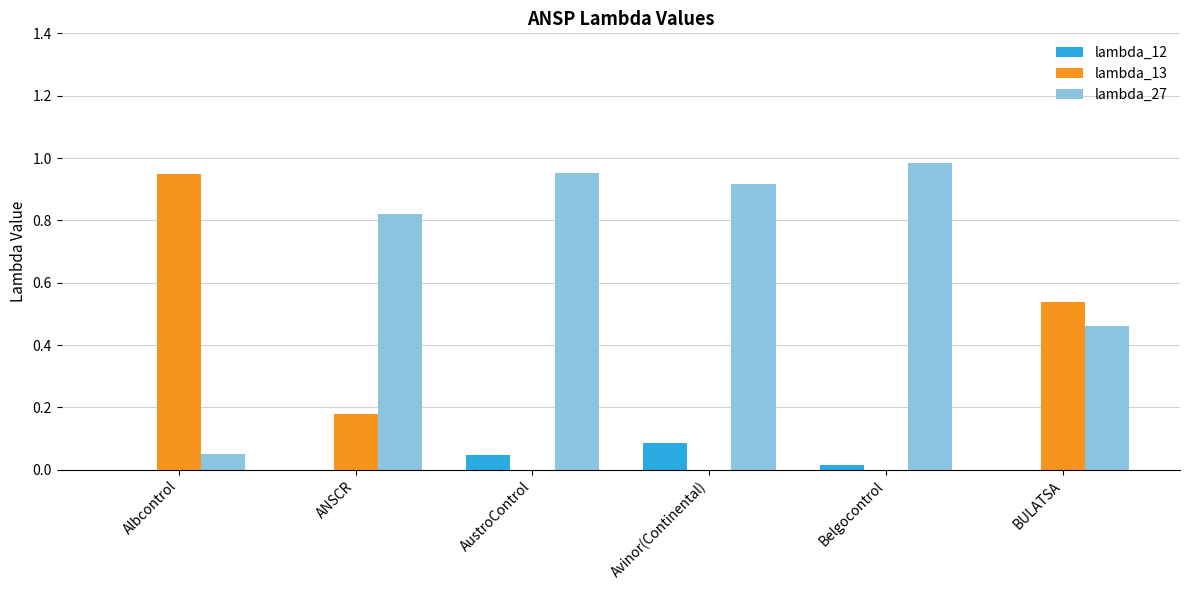

True or false: lambda_27 has a value of 0.1 at Albcontrol.

False